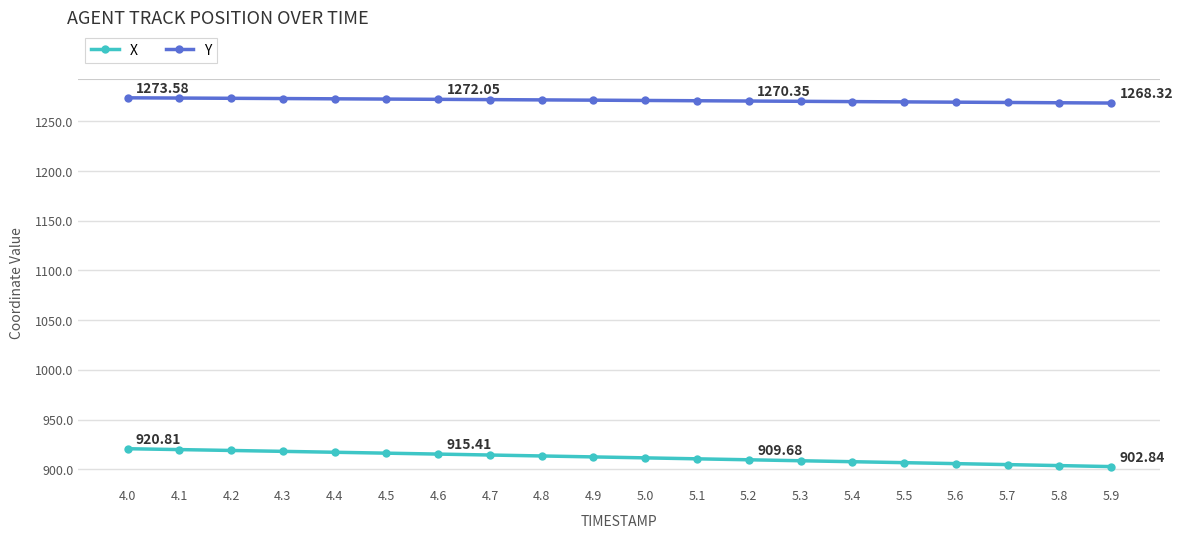

What is the sum of the X values at 5.2 and 5.0?

1821.3